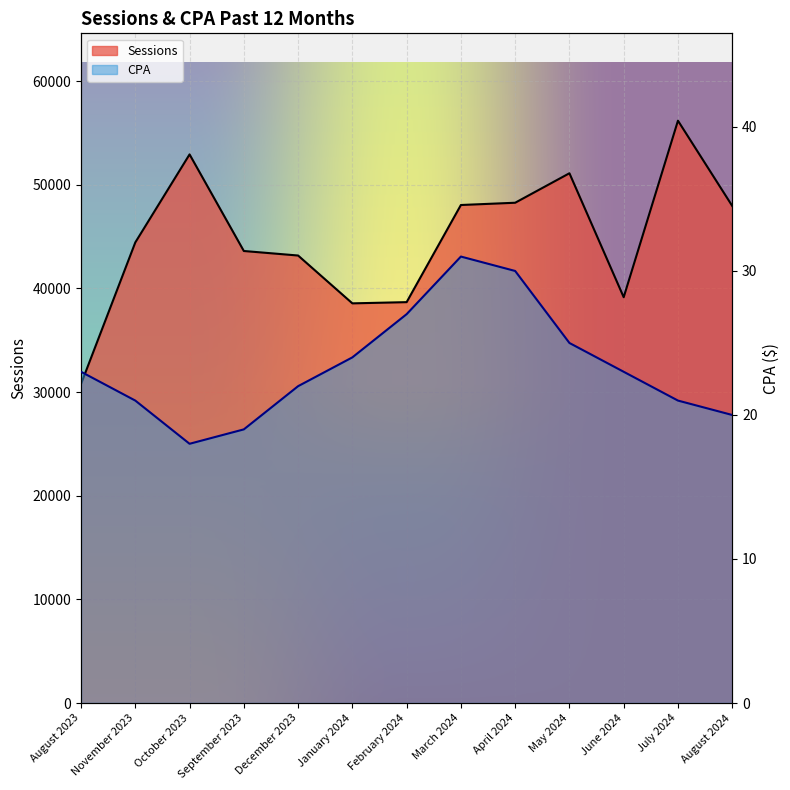

Which series has the largest range (max minus min)?

Sessions